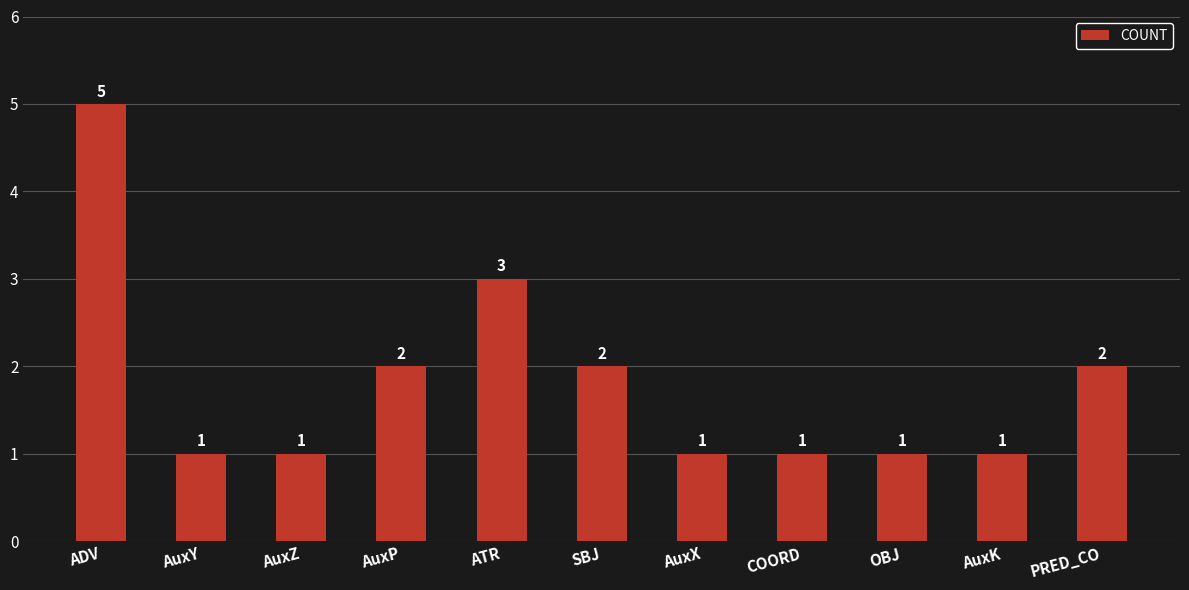

Does the chart contain stacked bars?

No